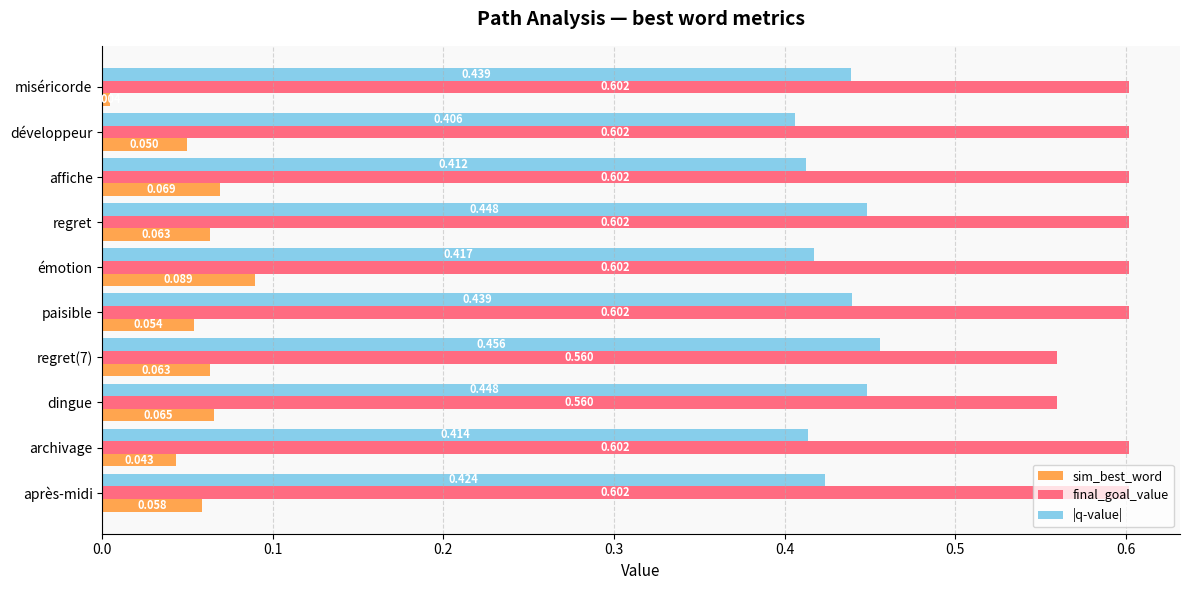

Which series has the widest spread of values?

sim_best_word